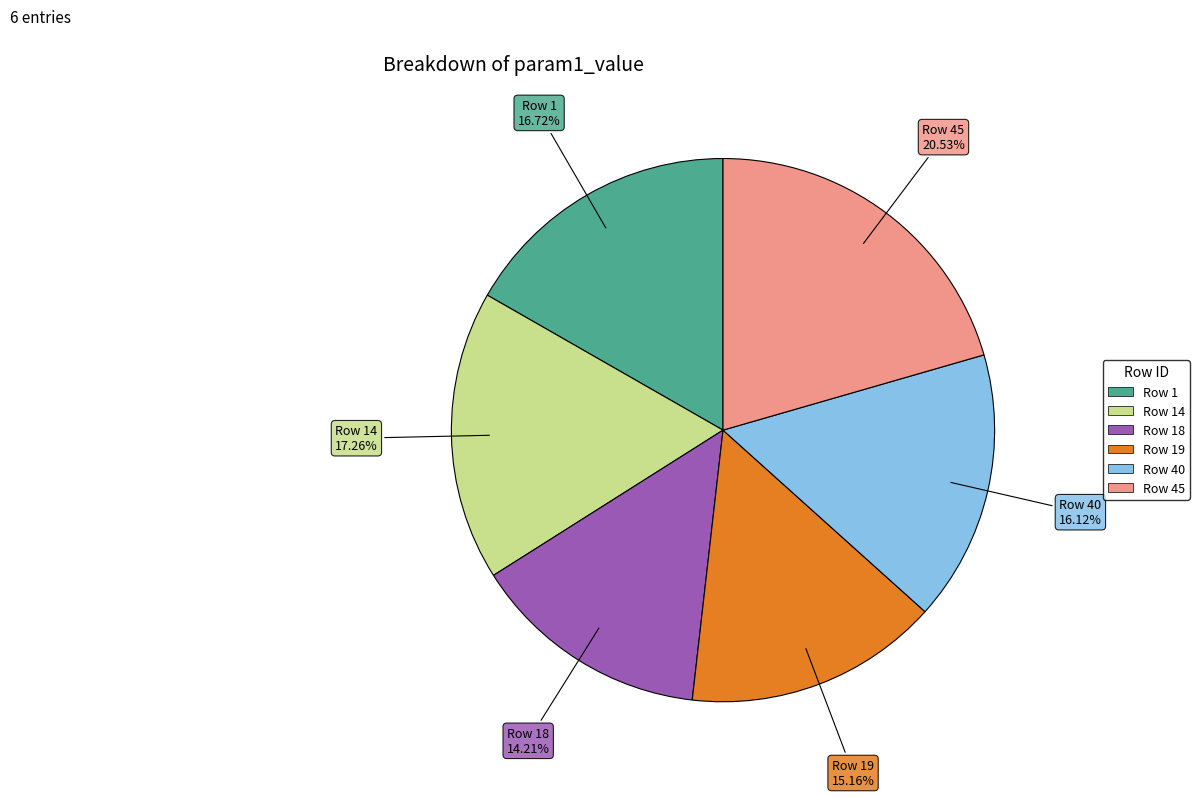

Does any single category account for the majority?

No